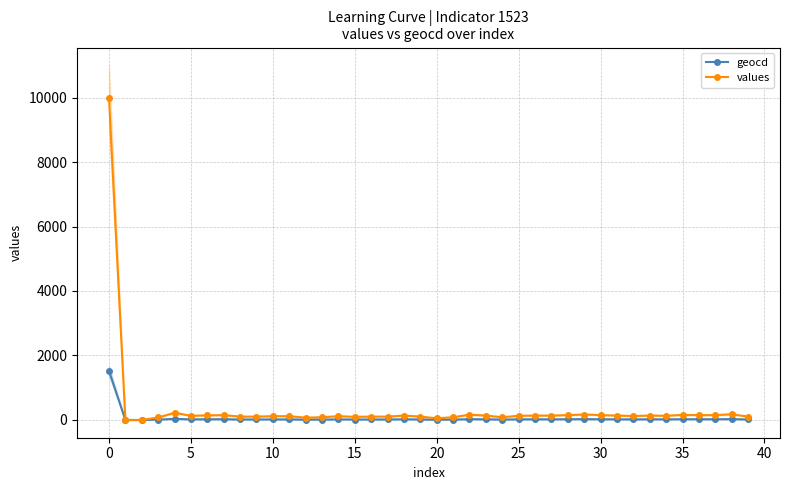

How many lines are shown in the chart?

2